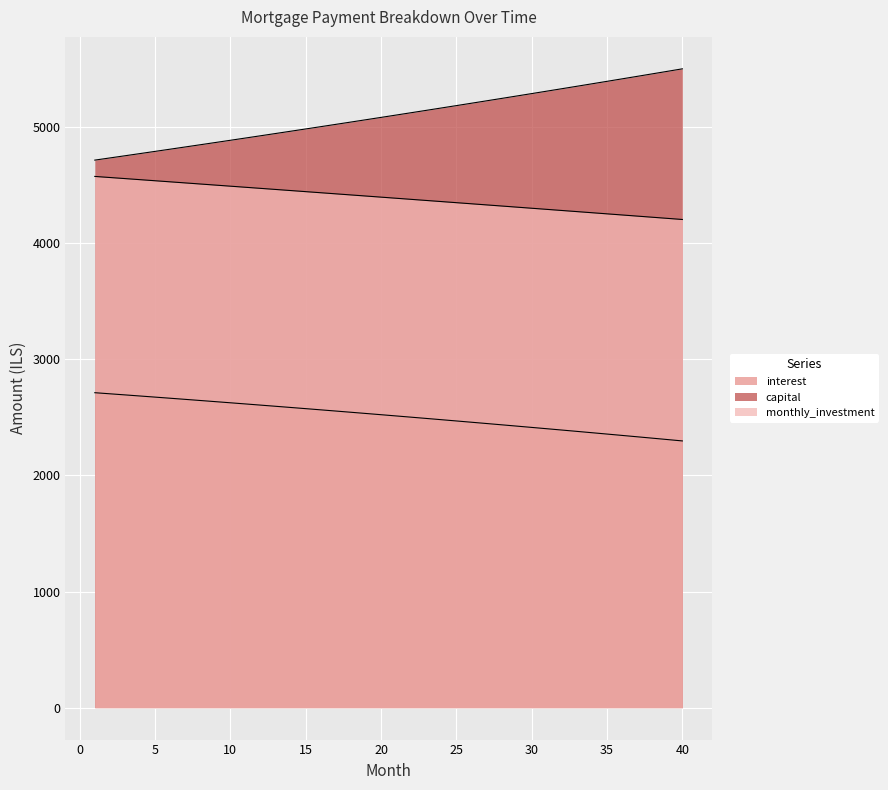

Is it true that capital equals 7497.7 at 38?

False